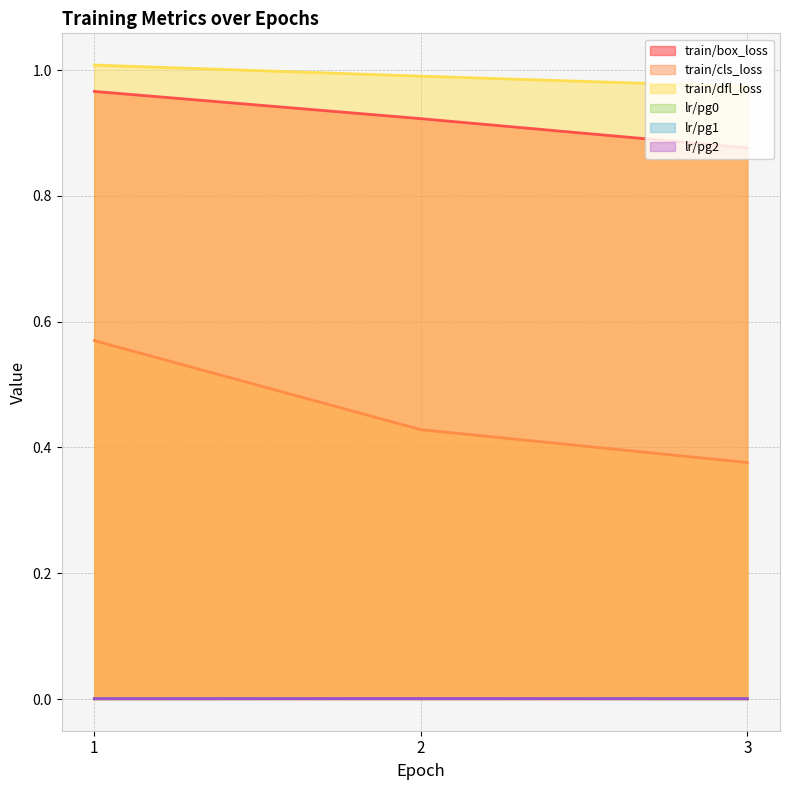

At which label does lr/pg0 reach its peak?

2